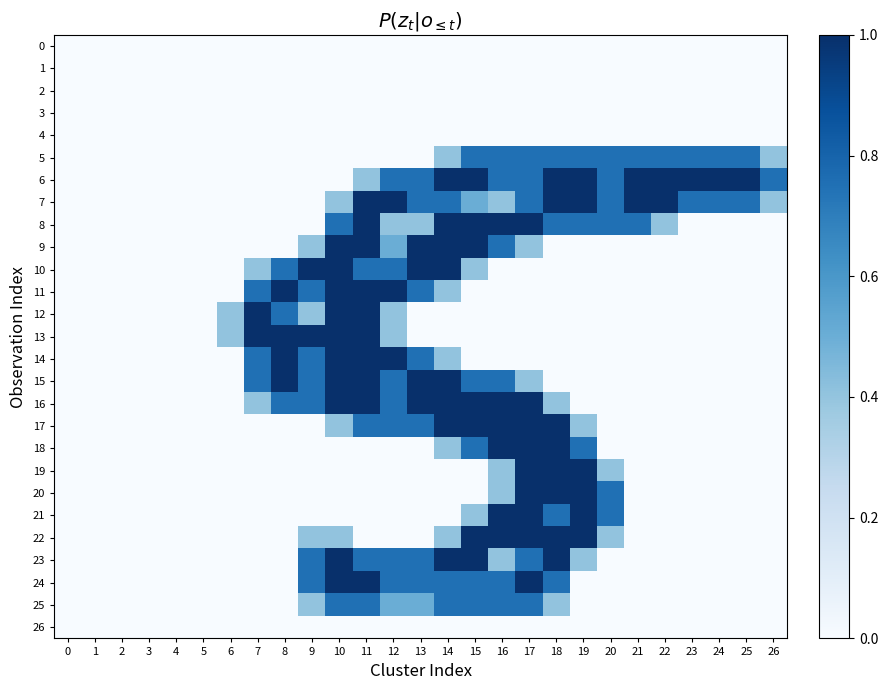

At 21, list the series in order from largest to smallest.

6, 7, 5, 8, 0, 1, 2, 3, 4, 9, 10, 11, 12, 13, 14, 15, 16, 17, 18, 19, 20, 21, 22, 23, 24, 25, 26